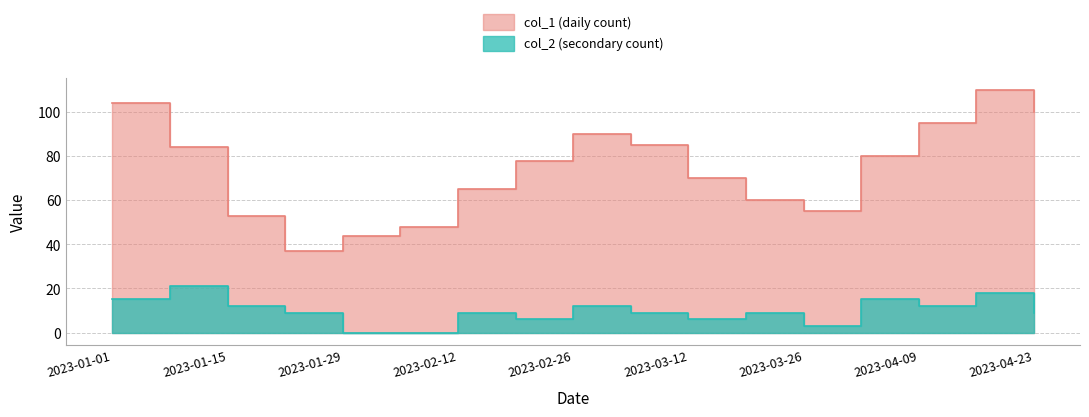

Is it true that col_2 equals 9 at 2023-01-29?

False